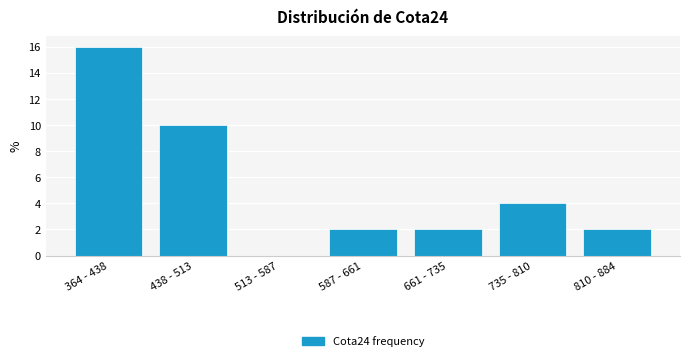

Reading left to right, transcribe all the data shown in this chart.

364 - 438=16	438 - 513=10	513 - 587=0	587 - 661=2	661 - 735=2	735 - 810=4	810 - 884=2